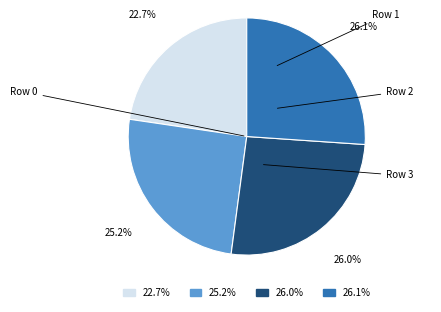

Which slice is the smallest?

22.7%